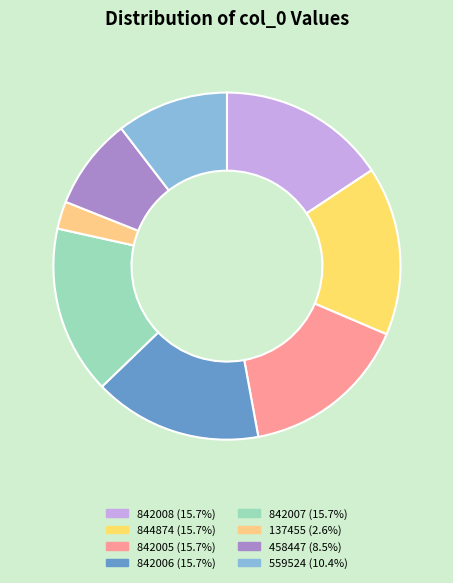

Is there any slice that represents more than half of the pie?

No